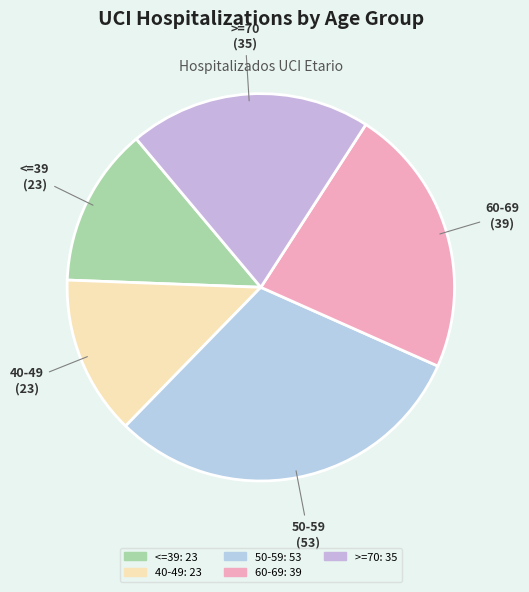

How many segments does this pie chart have?

5